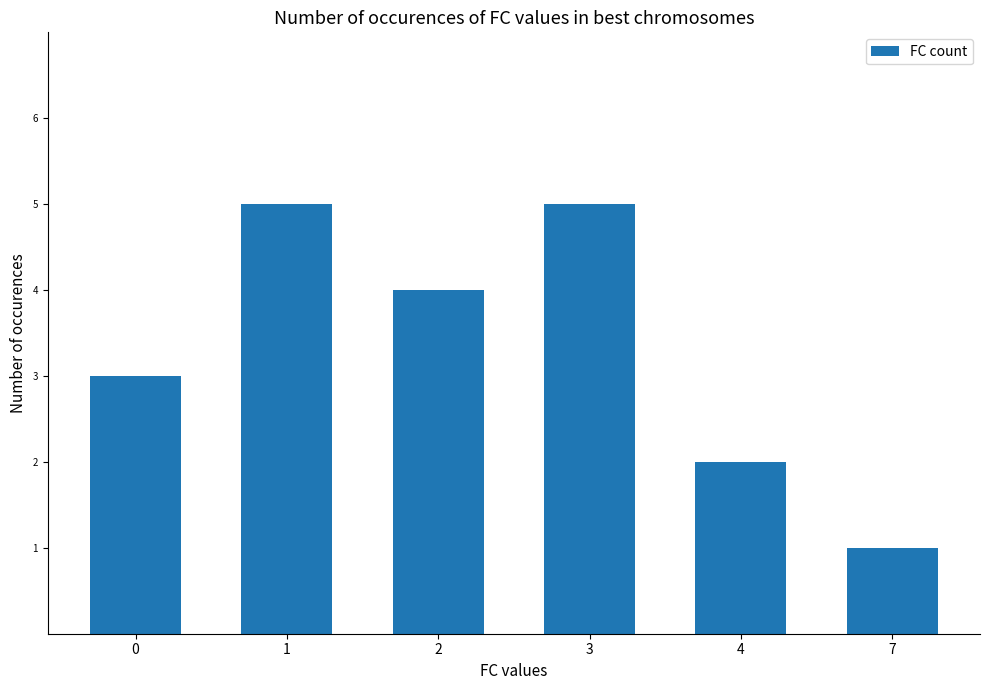

What is the sum of all values?

20